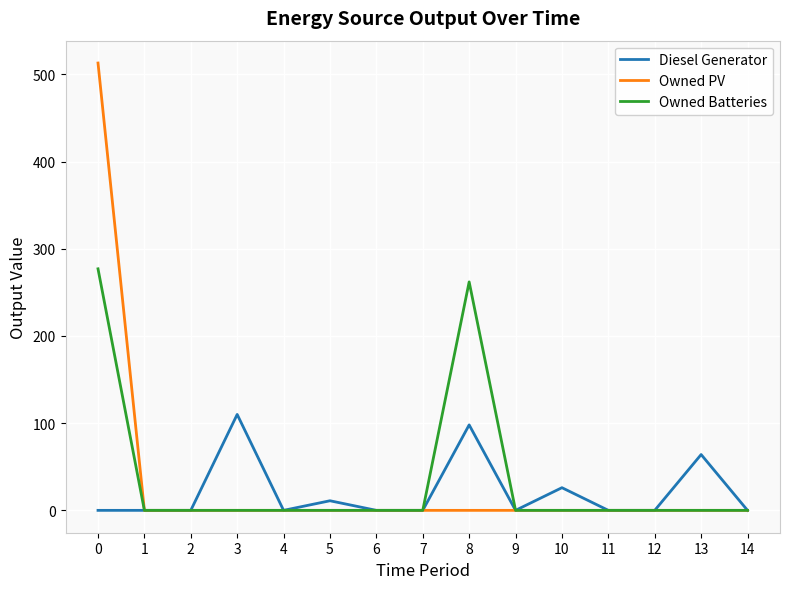

How many lines are shown in the chart?

3